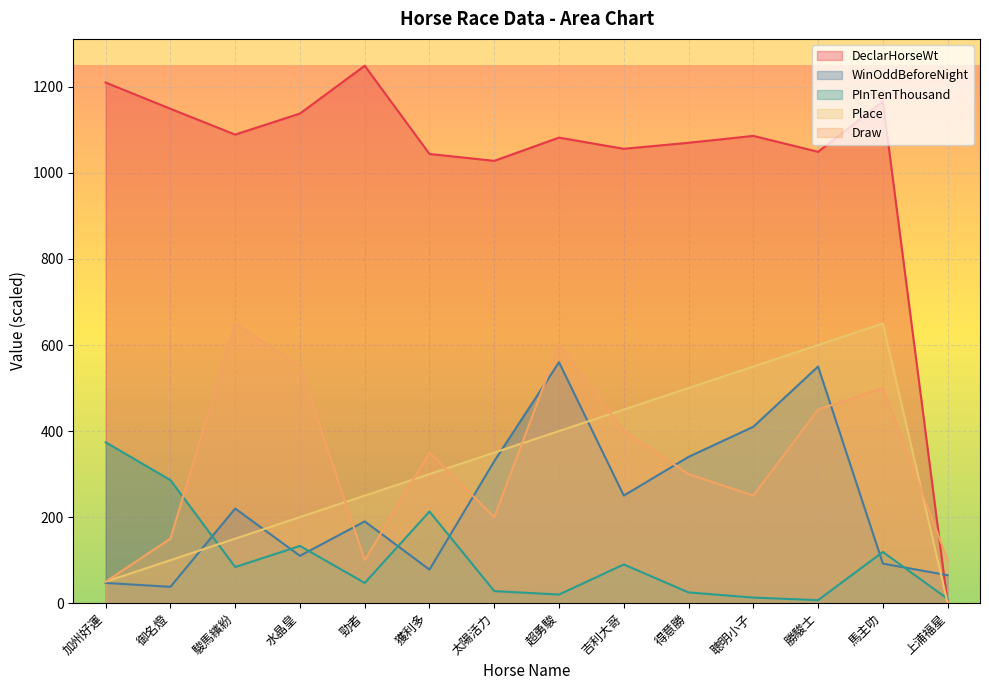

Which category has the lowest value in the DeclarHorseWt series?

上浦福星